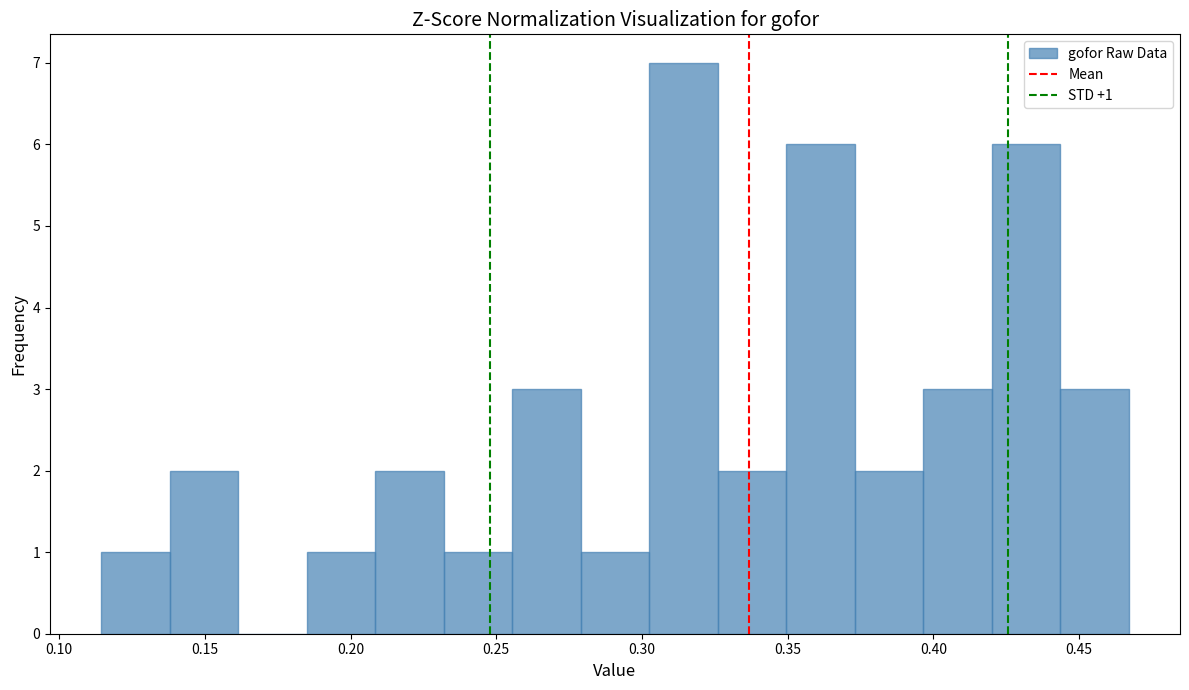

Over which range of the x-axis is the bar tallest?

0.305 to 0.325